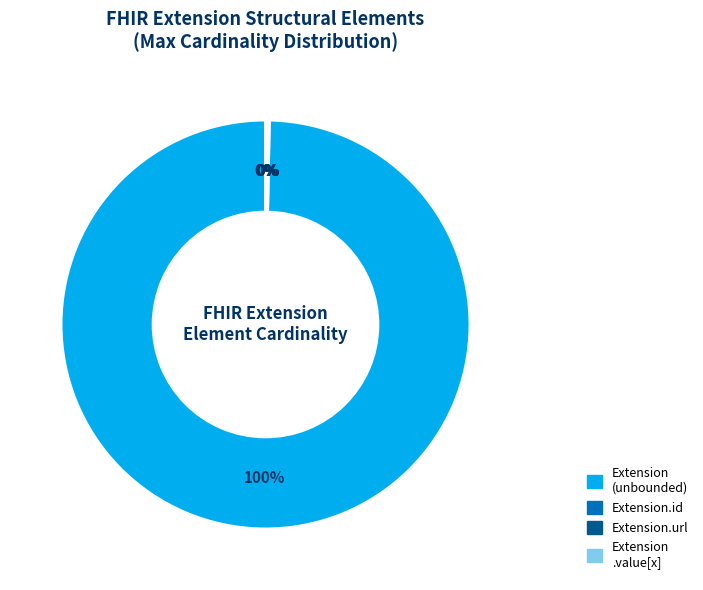

Does any single category account for the majority?

Yes